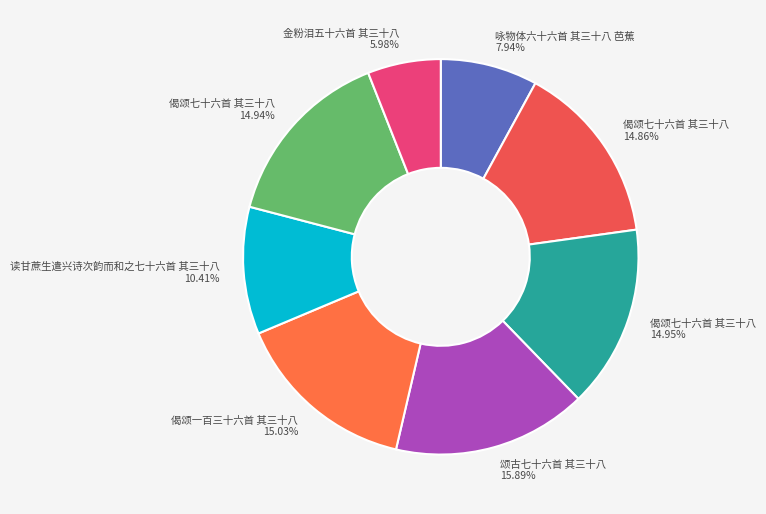

Combined, do 偈颂七十六首 其三十八 14.94% and 颂古七十六首 其三十八 15.89% account for over 50%?

No